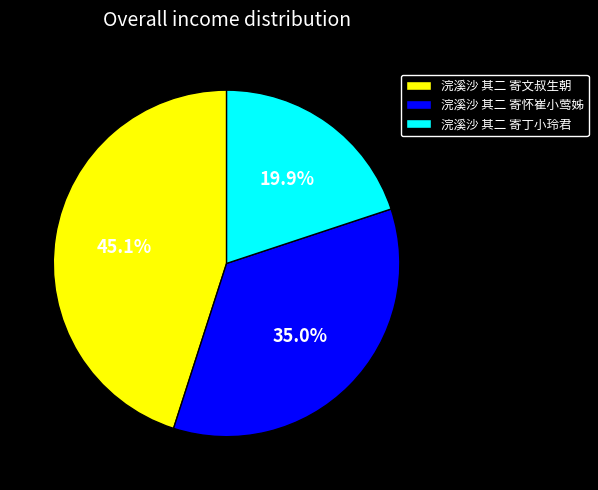

Rank the categories by value from highest to lowest.

浣溪沙 其二 寄文叔生朝, 浣溪沙 其二 寄怀崔小莺姊, 浣溪沙 其二 寄丁小玲君